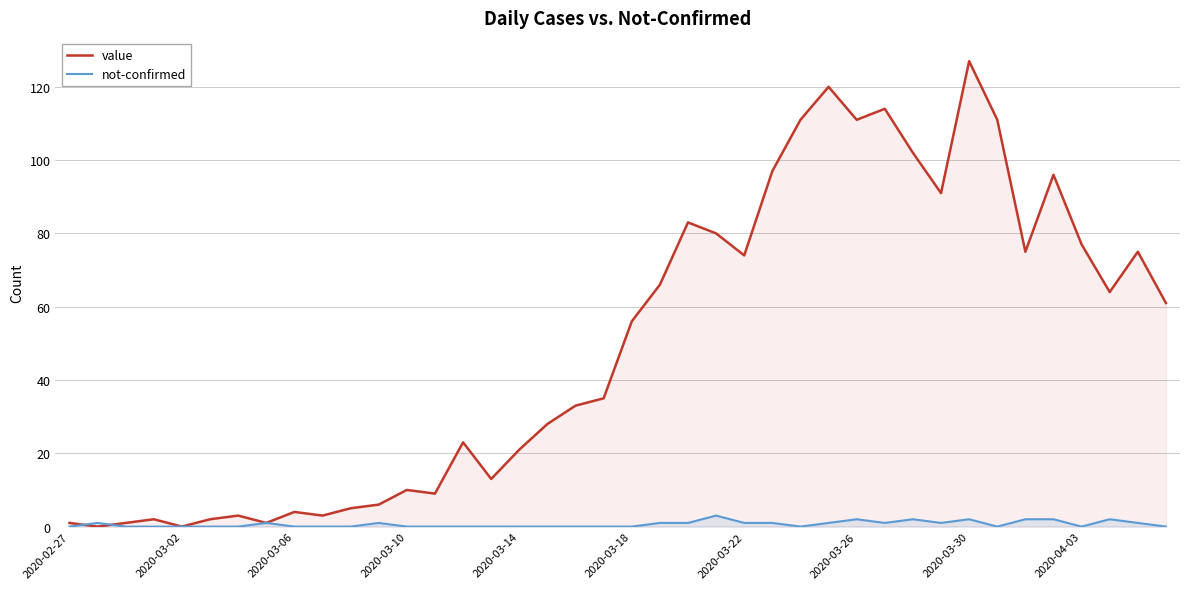

What is the greatest value displayed?

127